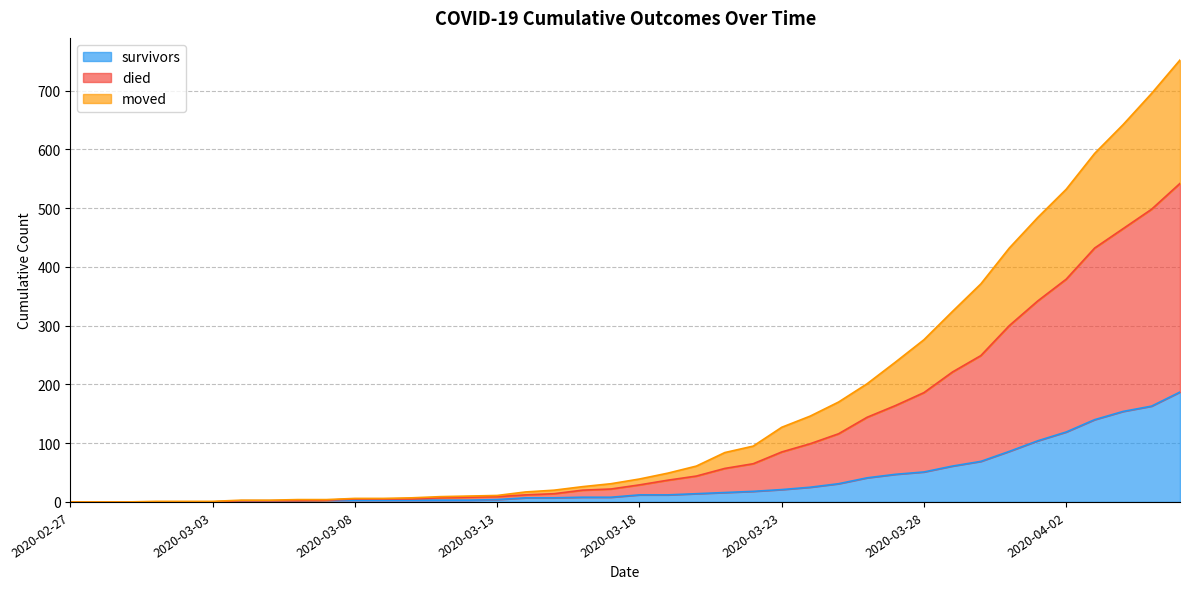

What is the spread (max minus min) of values at 2020-03-13?

7